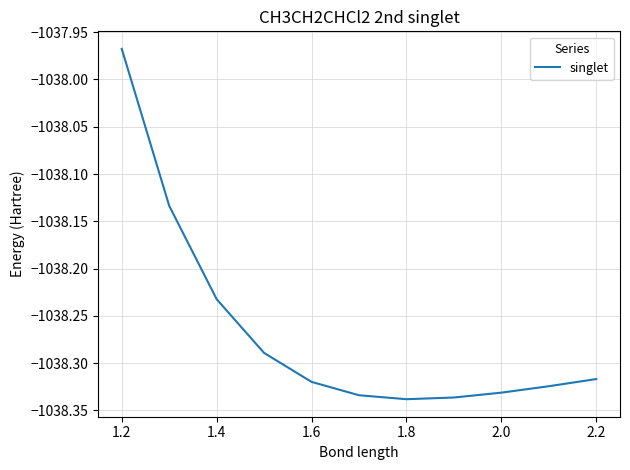

What is the difference between the maximum and minimum values?

0.4